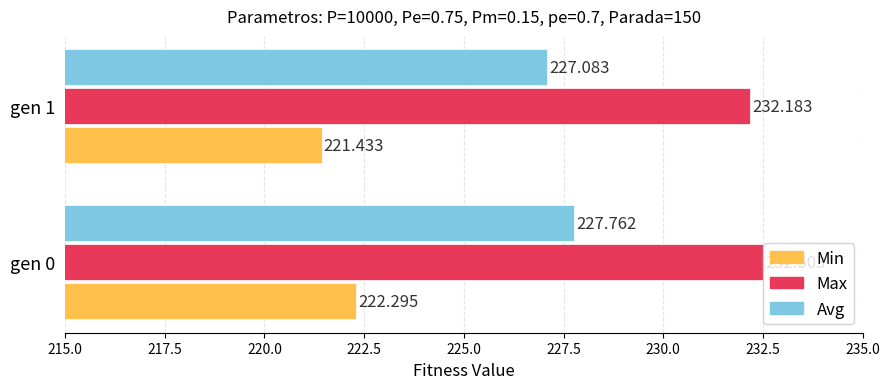

The value of min at gen 1 is 221.4. True or false?

True